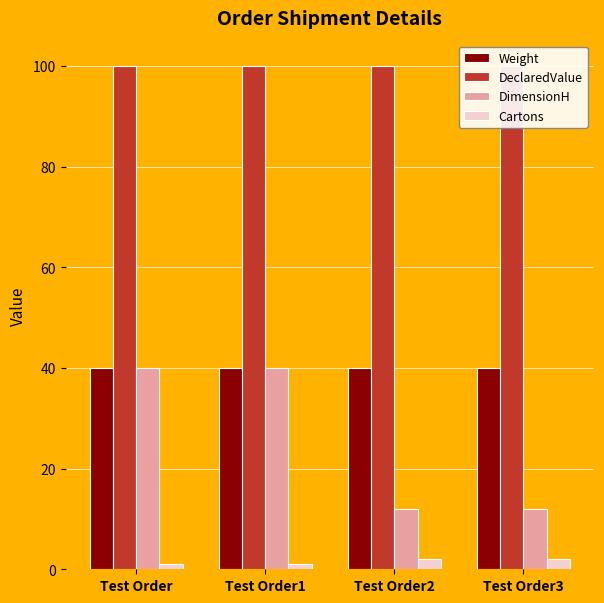

At how many categories does at least one series exceed 58?

4